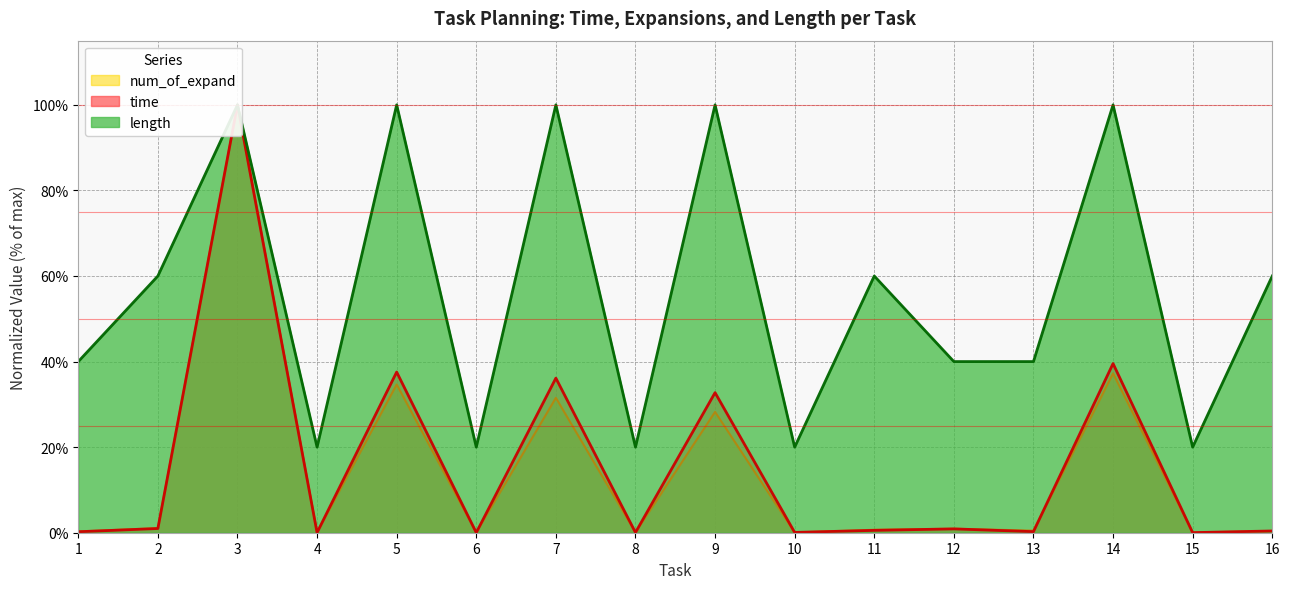

What is the sum of all num_of_expand values?

235.7